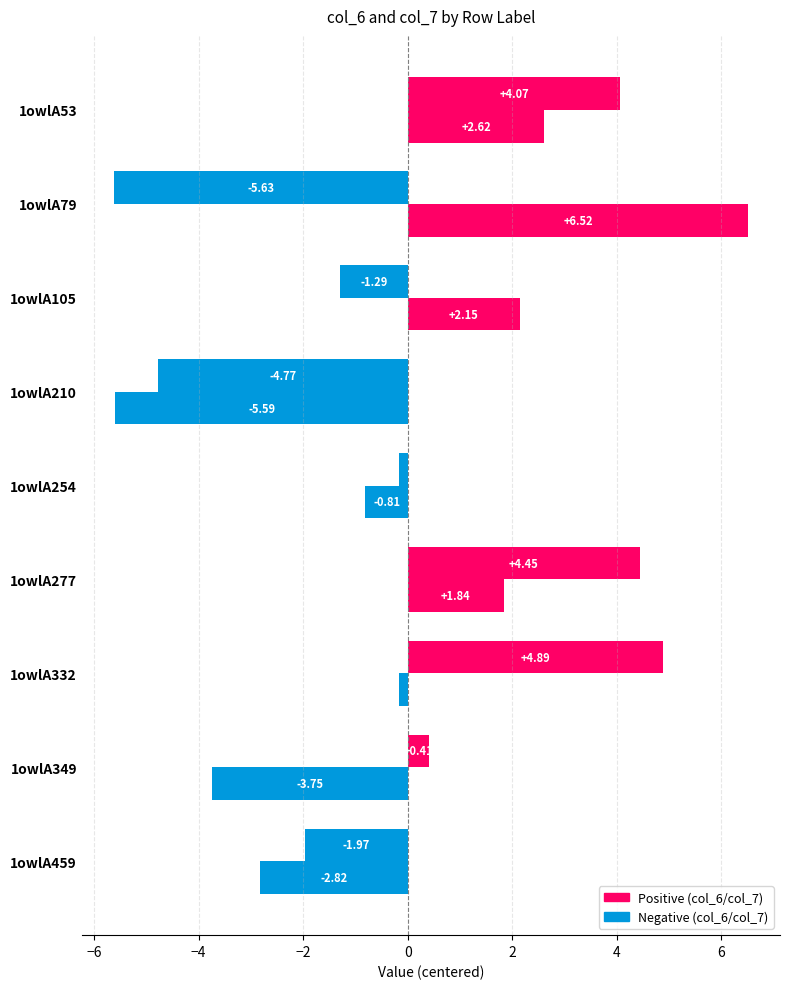

How many distinct data groups are displayed?

2